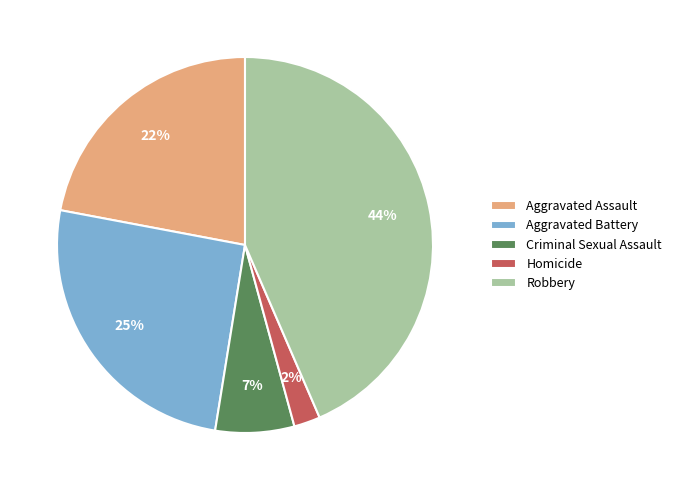

What is the ratio of the value at Homicide to the value at Criminal Sexual Assault?

0.3